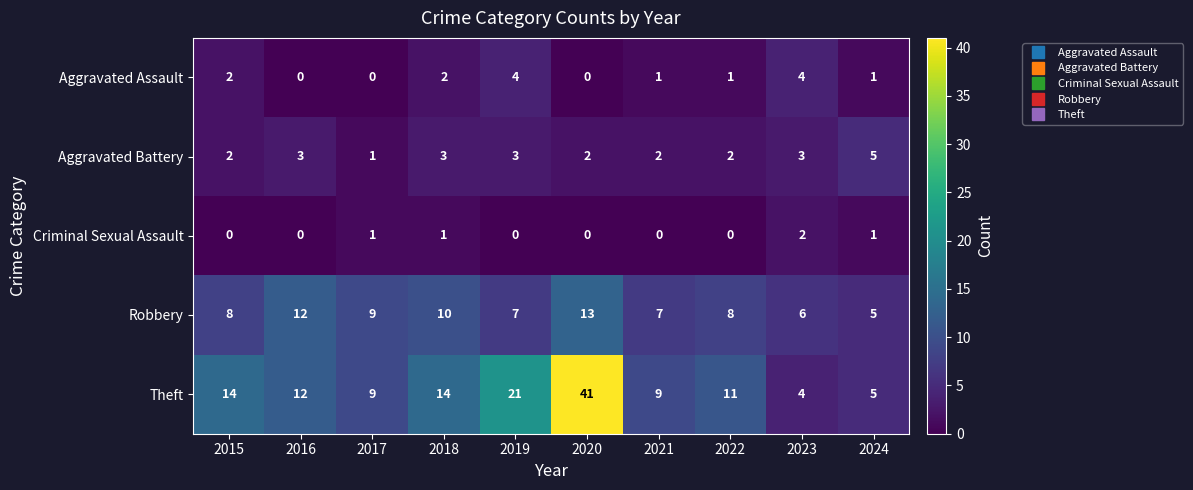

How many Robbery values are between 7 and 10?

6